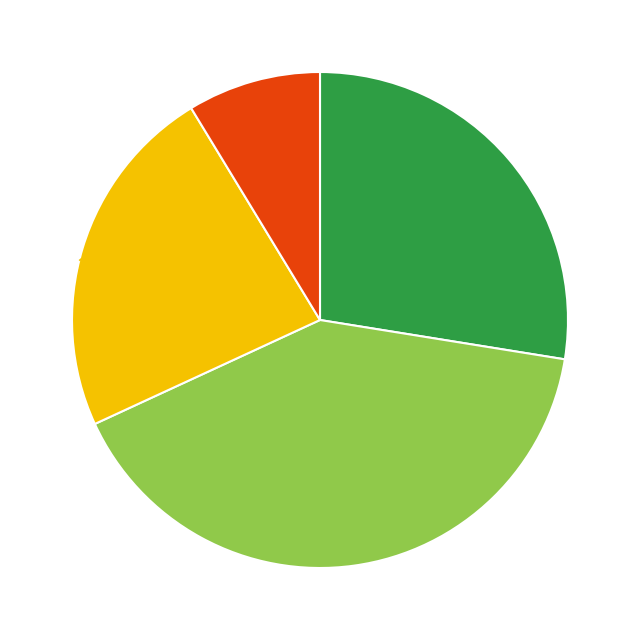

Do 27.54 % and 8.70 % together represent more than half of the pie?

No